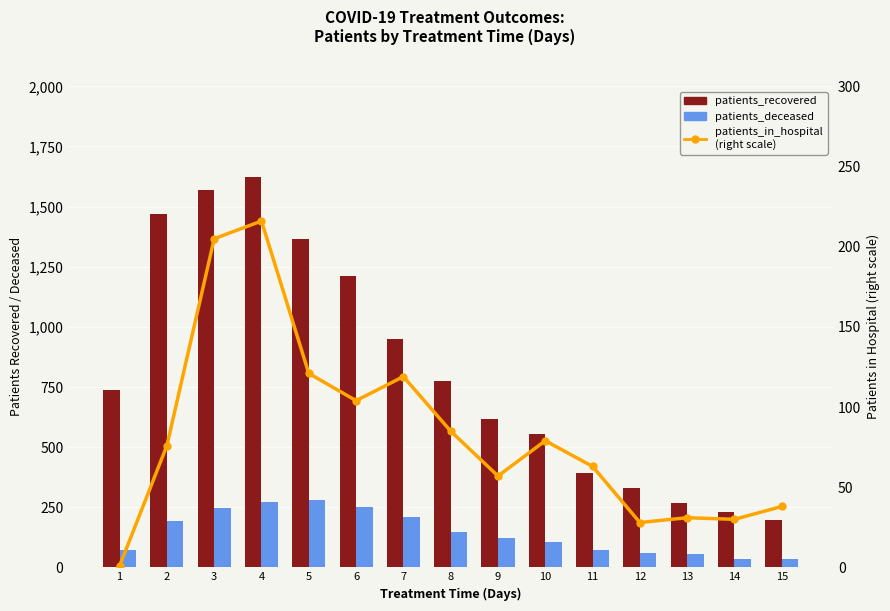

The value of patients_in_hospital at 13 is 31. True or false?

True